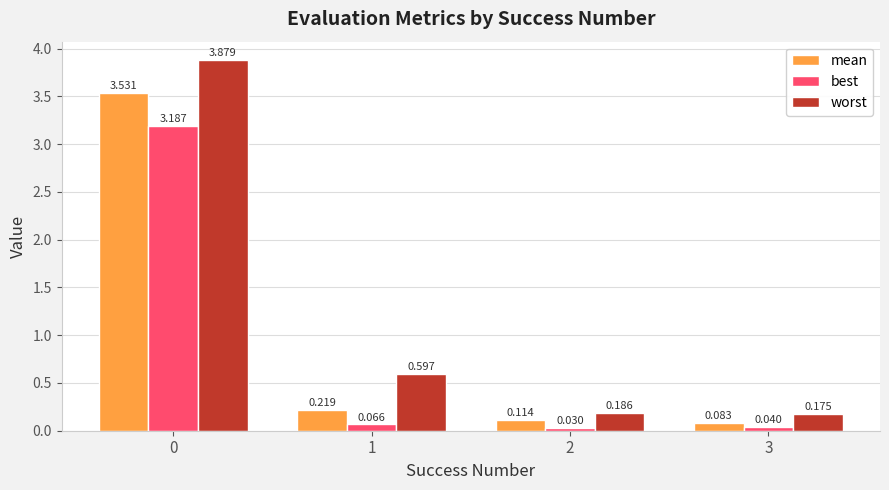

Between 0 and 1, which series saw the biggest shift?

mean